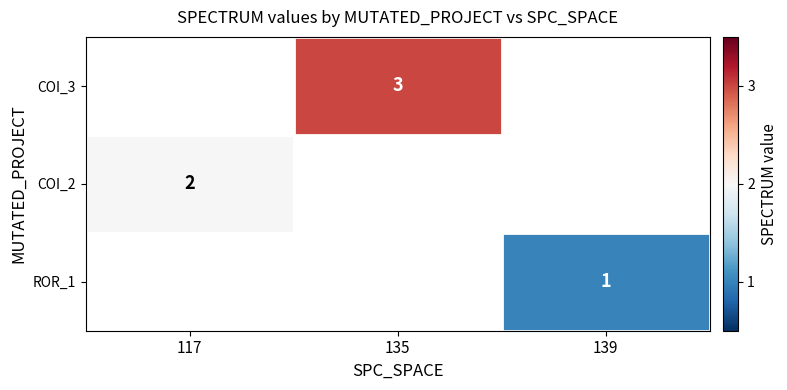

True or false: COI_3 has a value of 1 at 135.

False